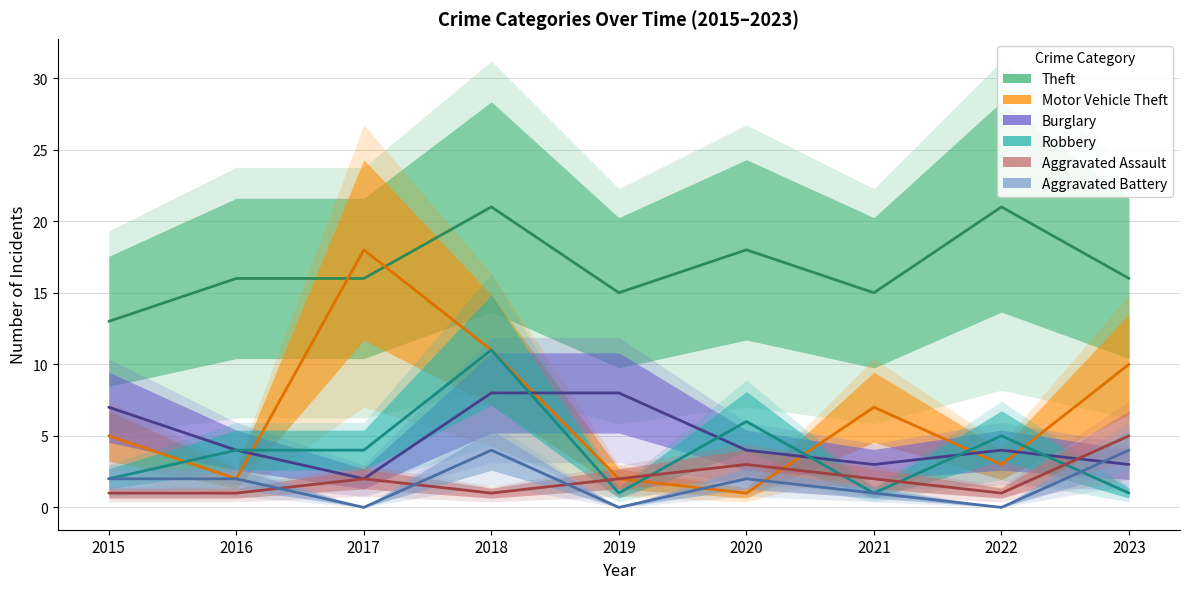

At which label is Motor Vehicle Theft closest to 9?

2023